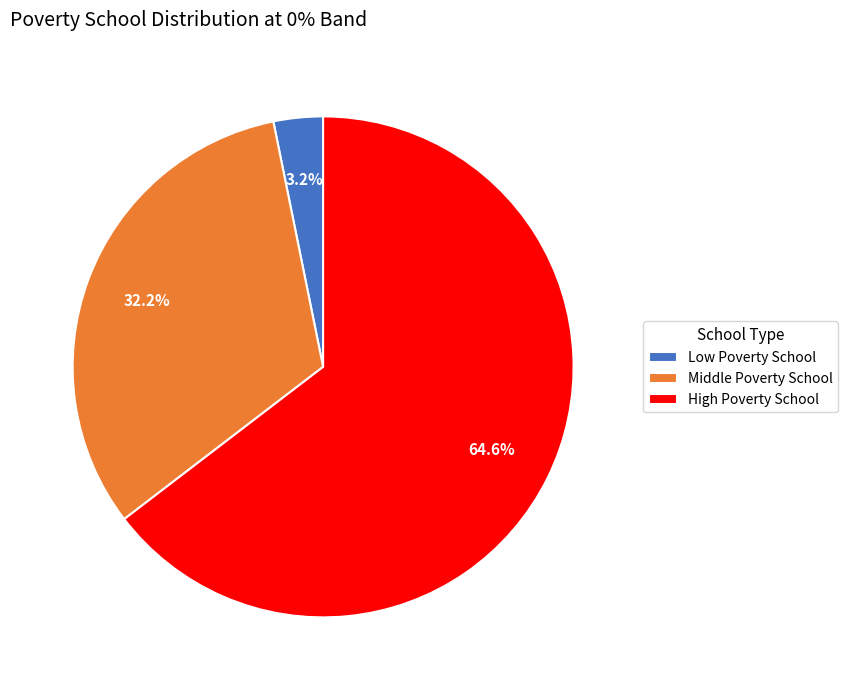

How many segments does this pie chart have?

3